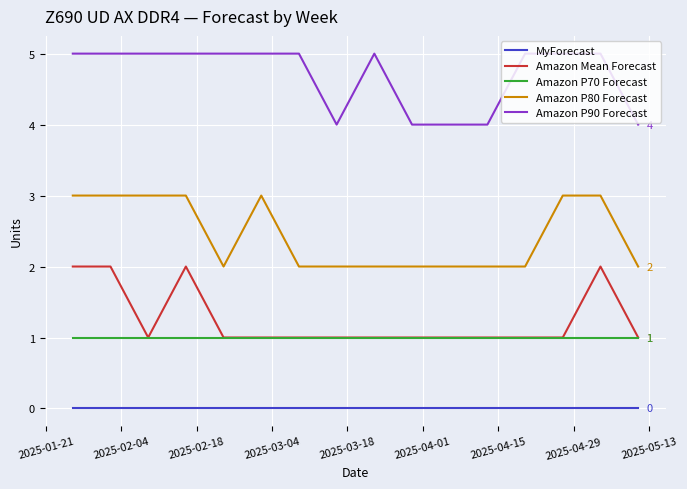

What is the highest value of the Amazon P80 Forecast series?

3